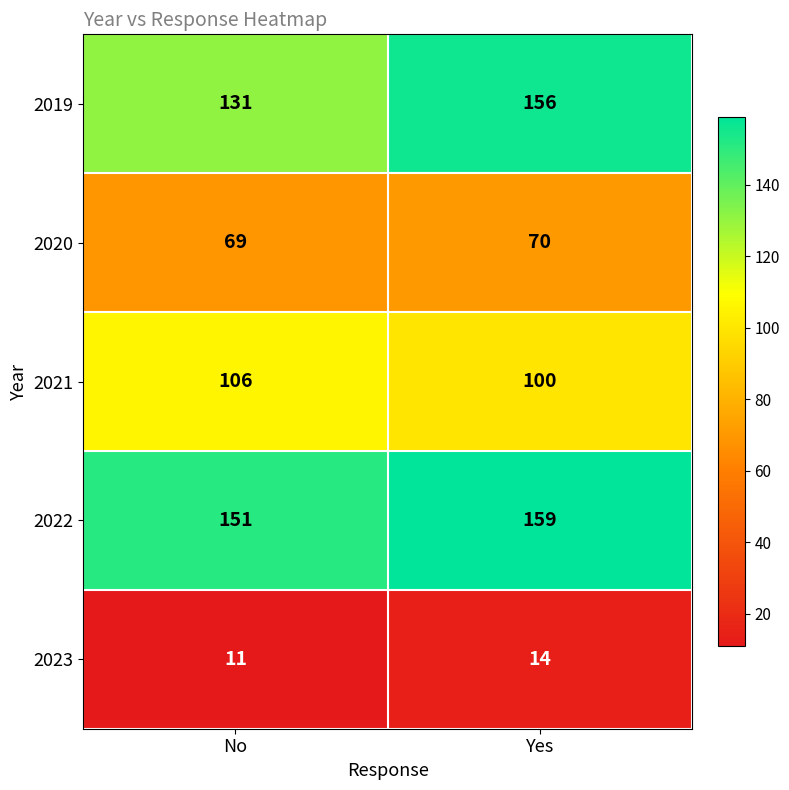

What is the sum of all 2019 values?

287